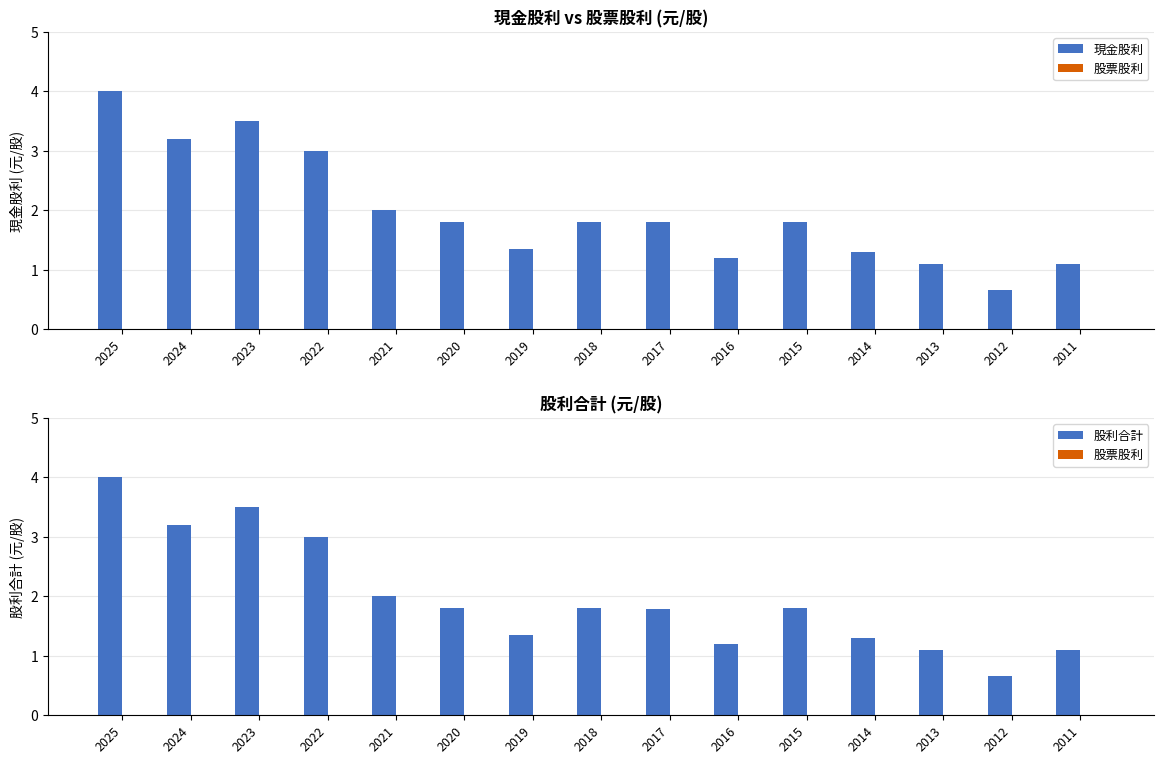

Which label corresponds to the smallest value in the chart?

2025